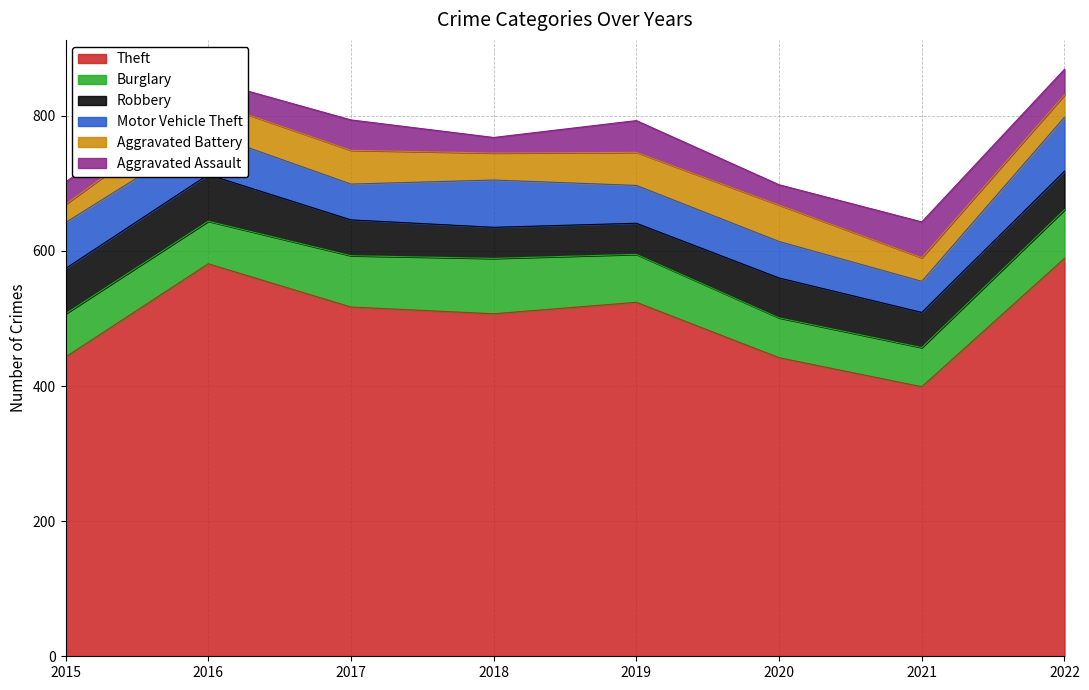

Between 2018 and 2016, which is larger?

2016